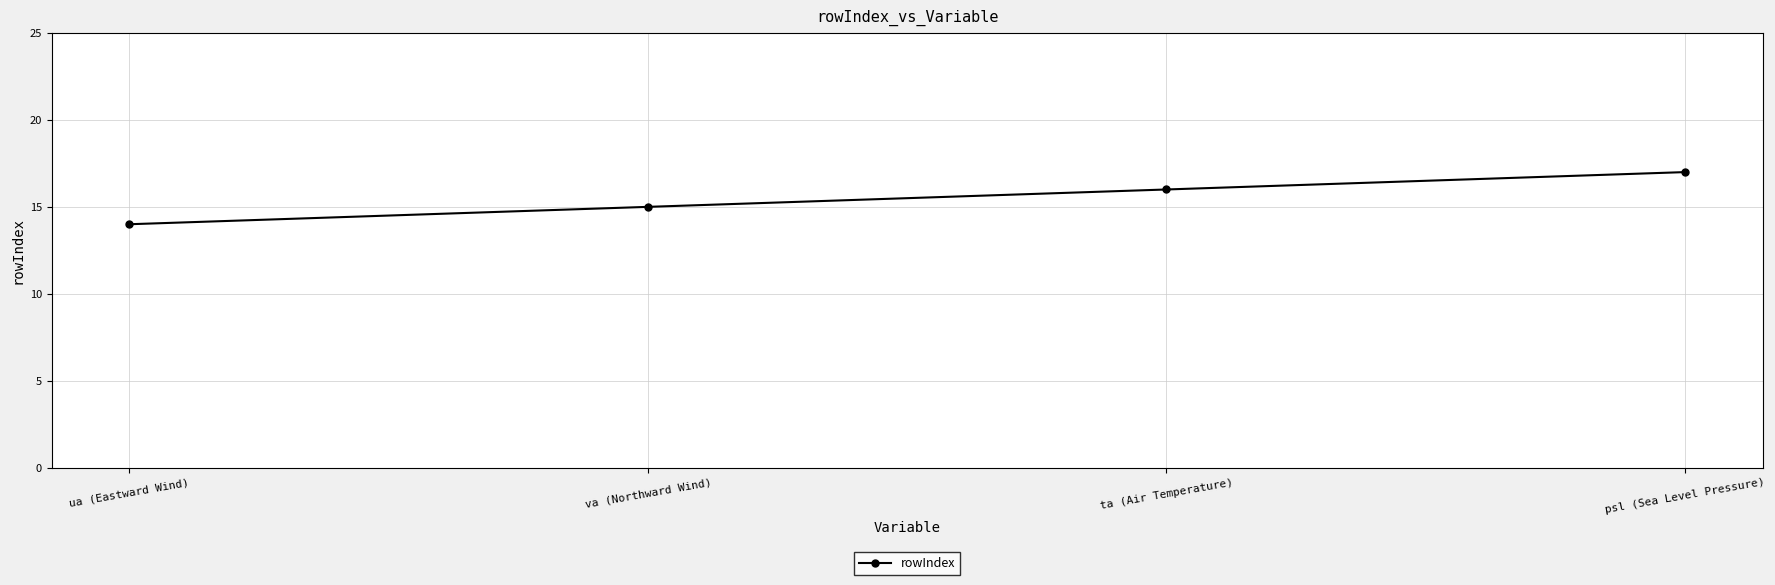

How many distinct data groups are displayed?

1